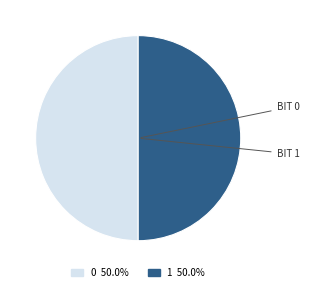

Combined, do 1 and 0 account for over 50%?

Yes